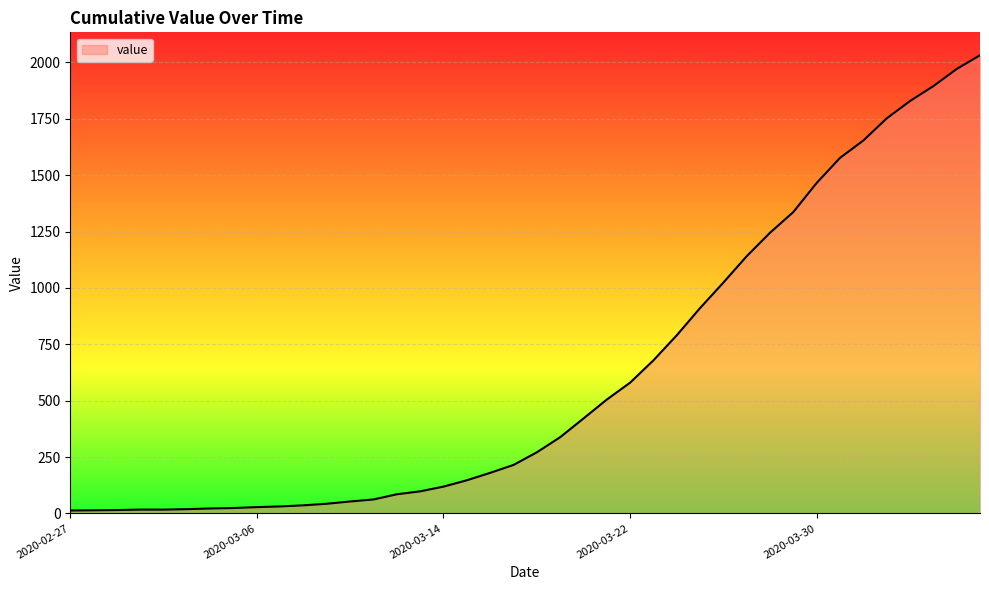

What is the greatest value displayed?

2032